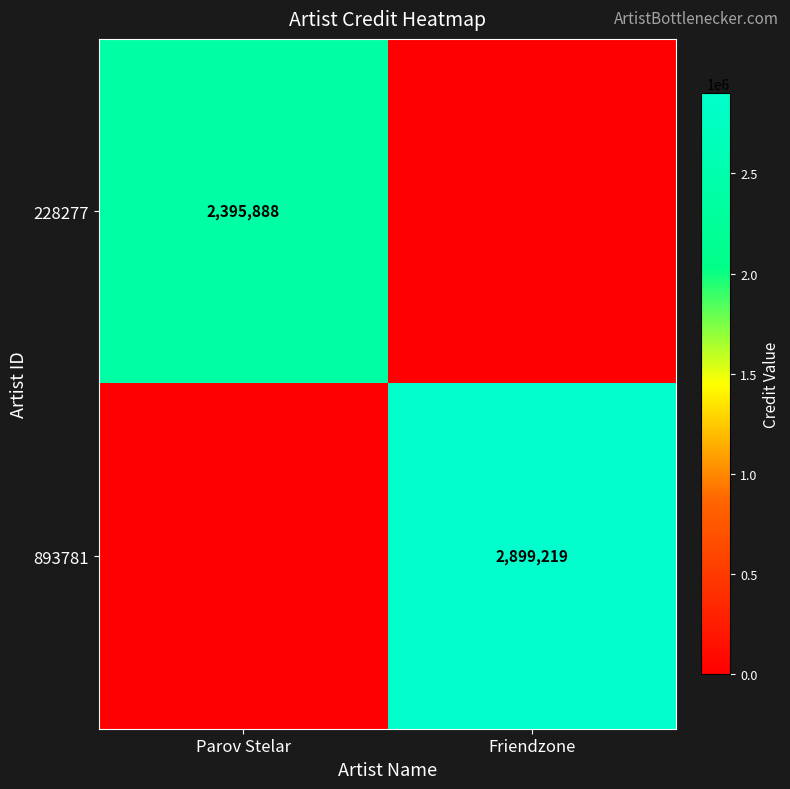

The value of 228277 at Parov Stelar is 4309867. True or false?

False